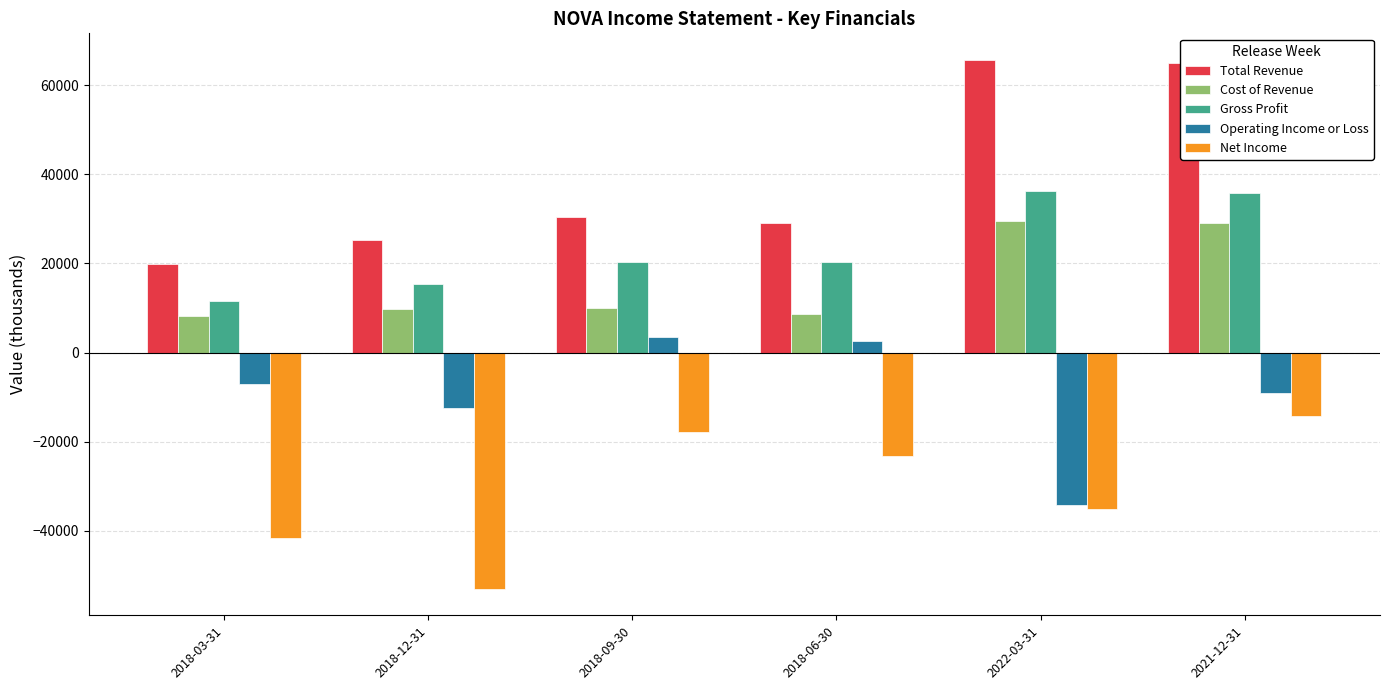

What position from the right is 2018-06-30?

3